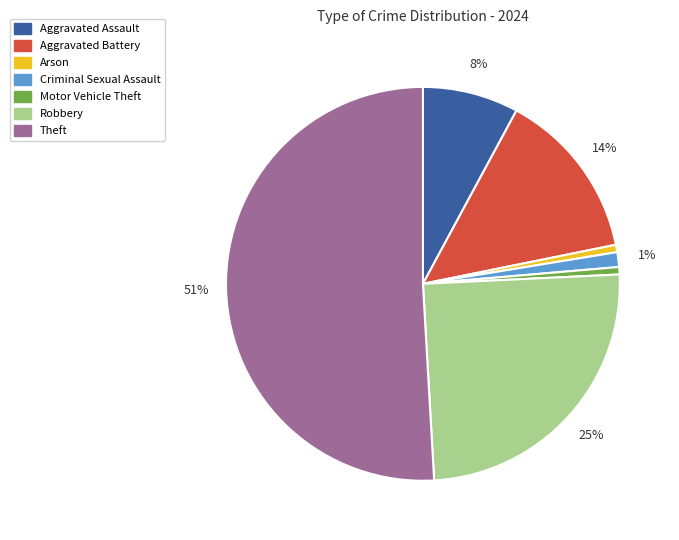

Does any single category account for the majority?

Yes